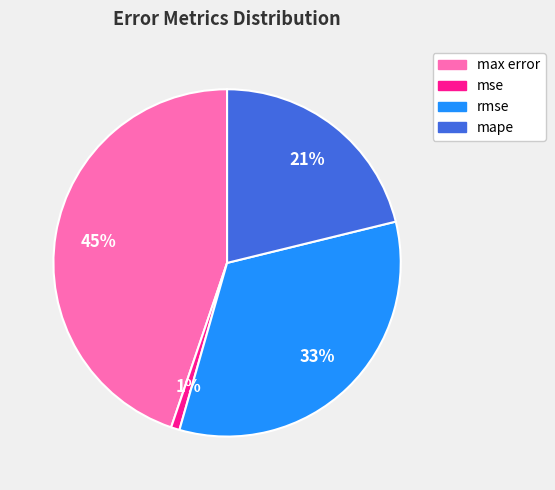

Rank the categories by value from lowest to highest.

mse, mape, rmse, max error